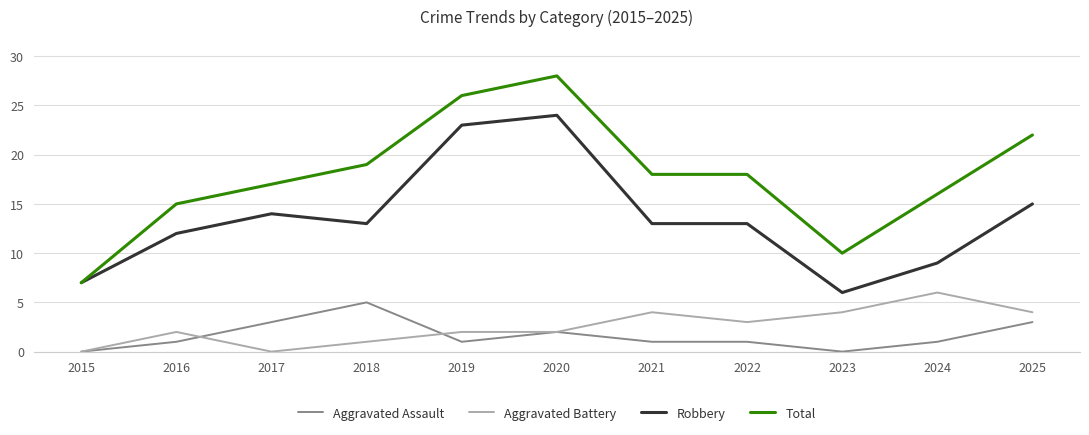

Reading right to left, what are all the values shown in this chart?

Aggravated Assault: 3	1	0	1	1	2	1	5	3	1	0
Aggravated Battery: 4	6	4	3	4	2	2	1	0	2	0
Robbery: 15	9	6	13	13	24	23	13	14	12	7
Total: 22	16	10	18	18	28	26	19	17	15	7